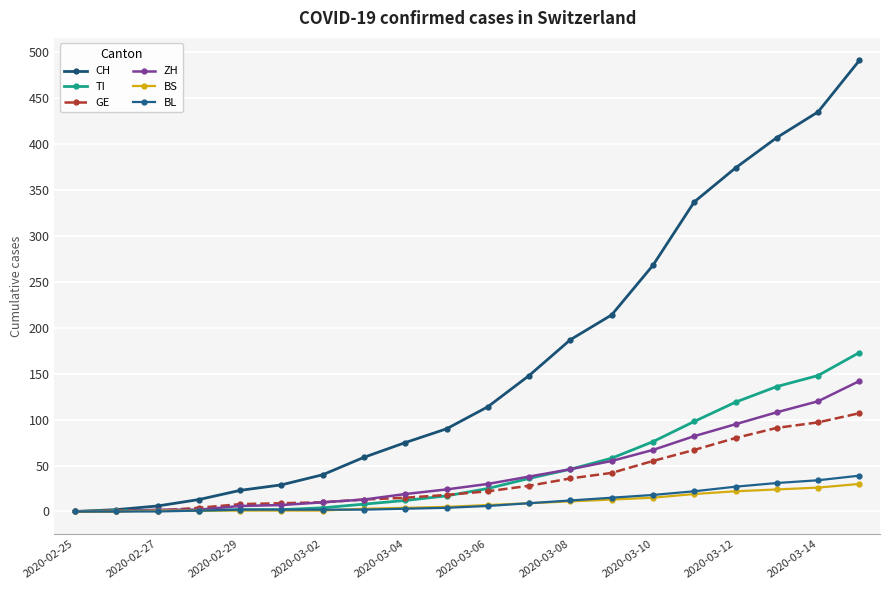

True or false: TI and CH cross at least once.

False